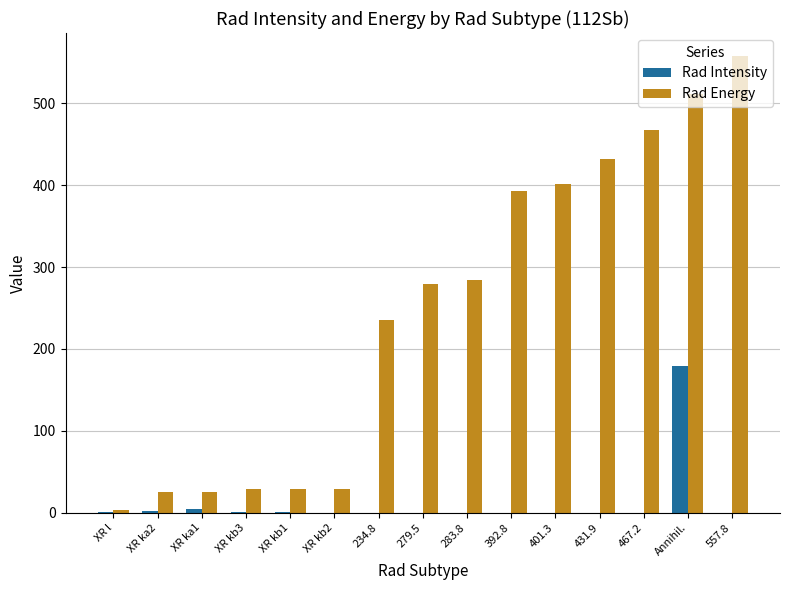

What is the sum of all Rad Intensity values?

188.3